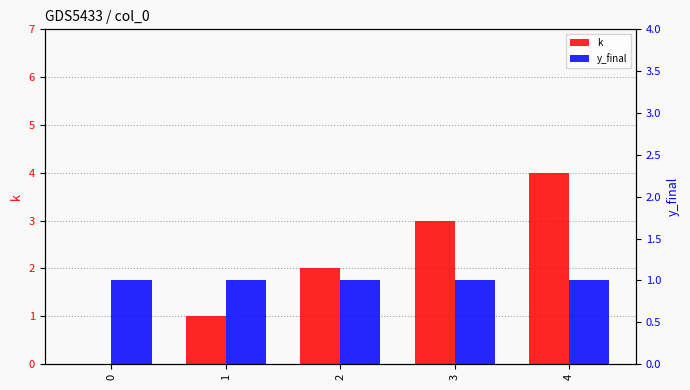

Reading left to right, transcribe all the data shown in this chart.

k: 0	1	2	3	4
y_final: 1	1	1	1	1